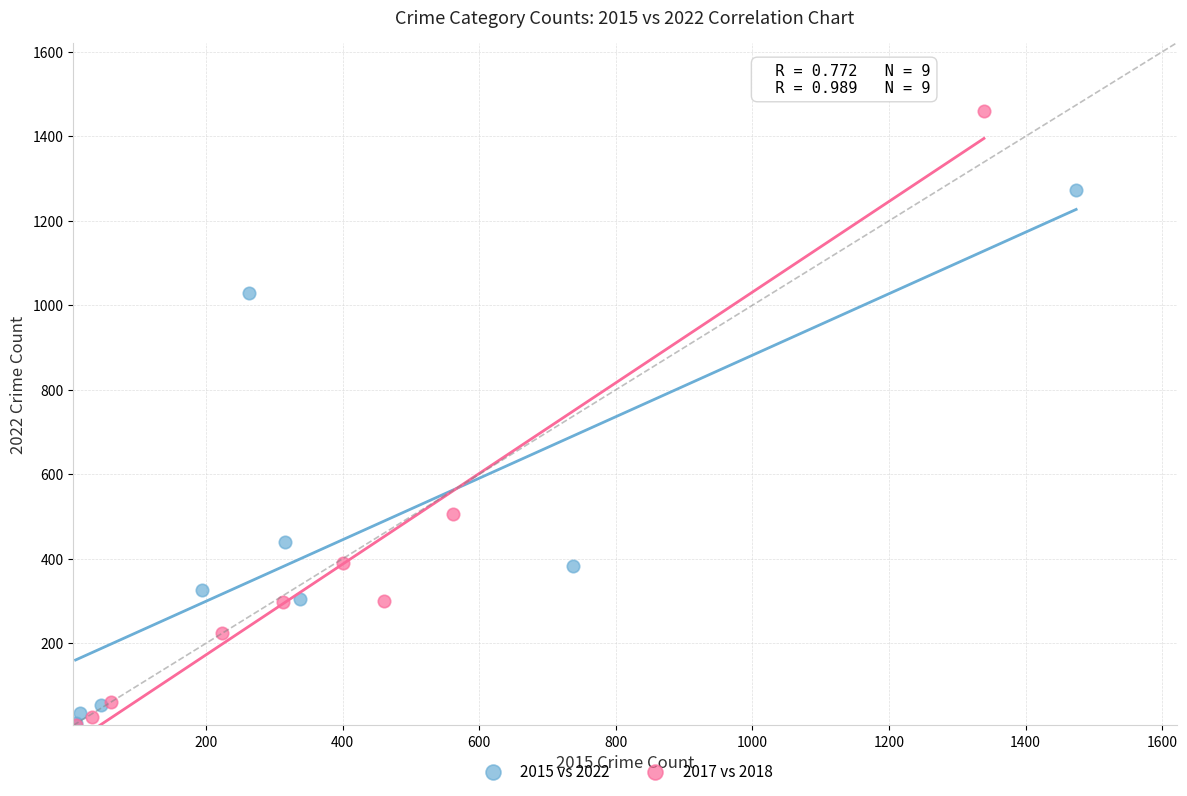

Which series contains the highest Y value?

2017 vs 2018